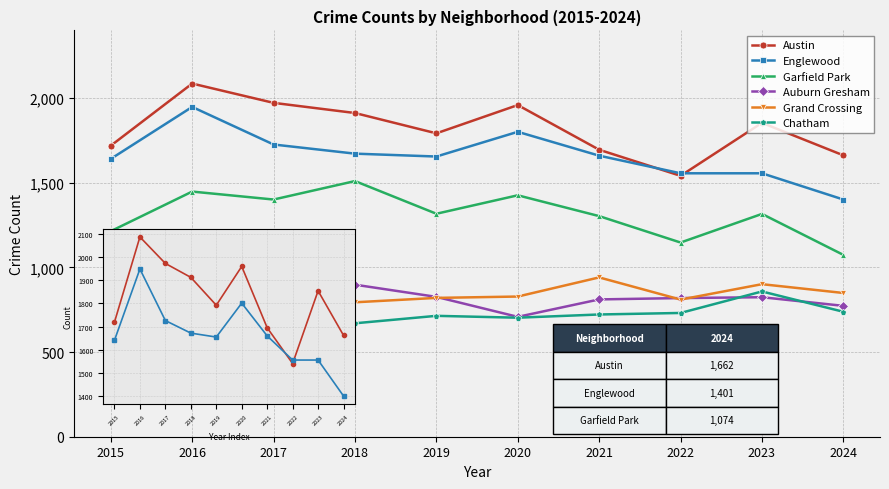

True or false: Chatham has a value of 397 at 2021.

False